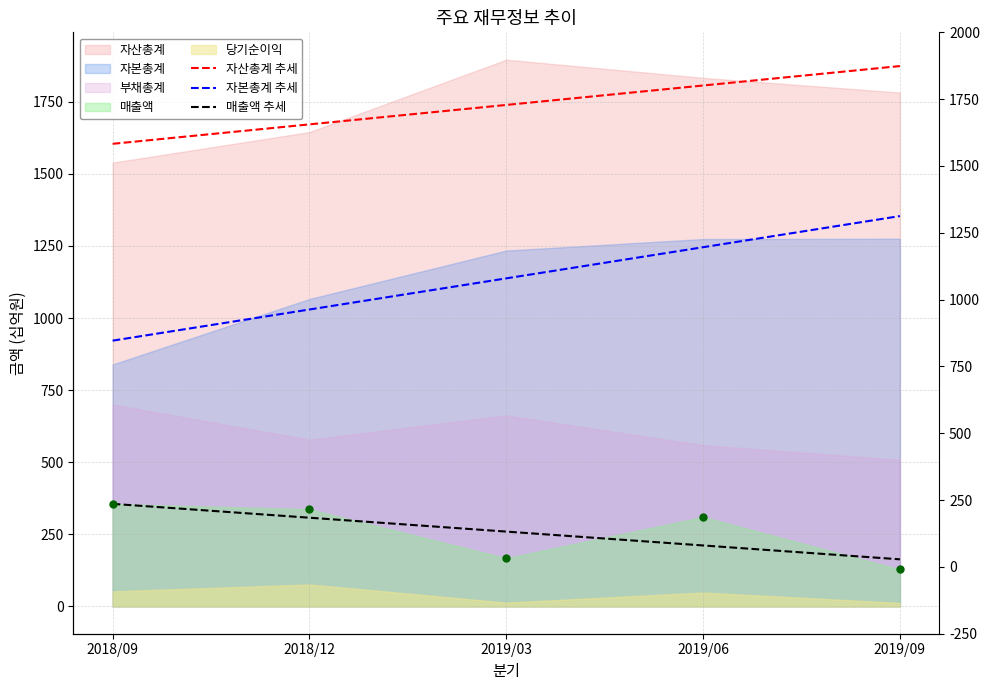

At which category is the sum across all series the highest?

2019/09